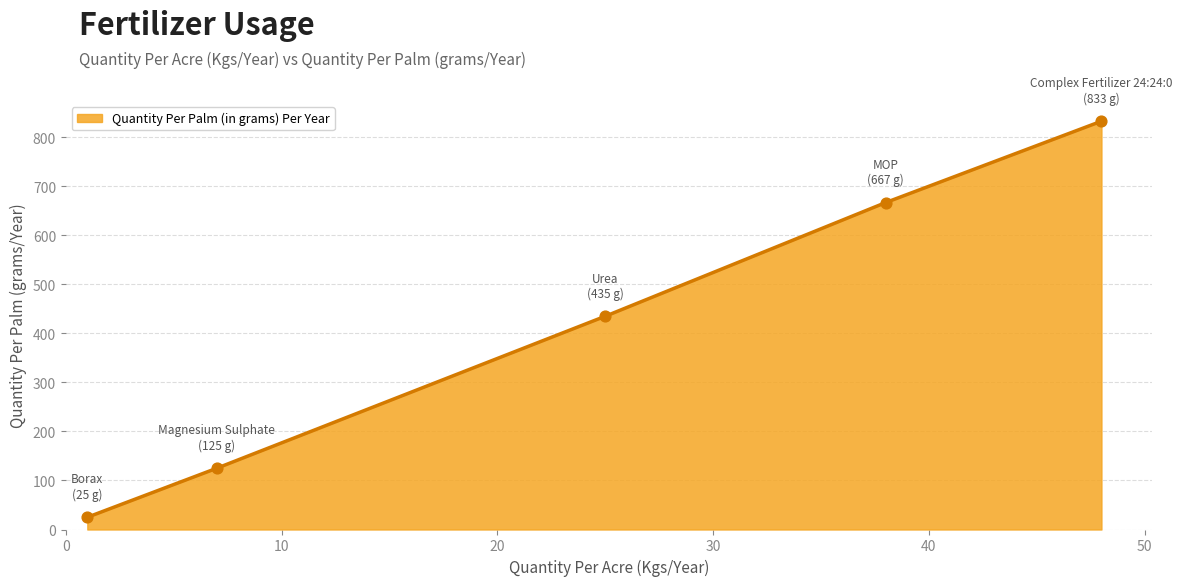

True or false: there are more than 0 points higher than both neighbors.

False